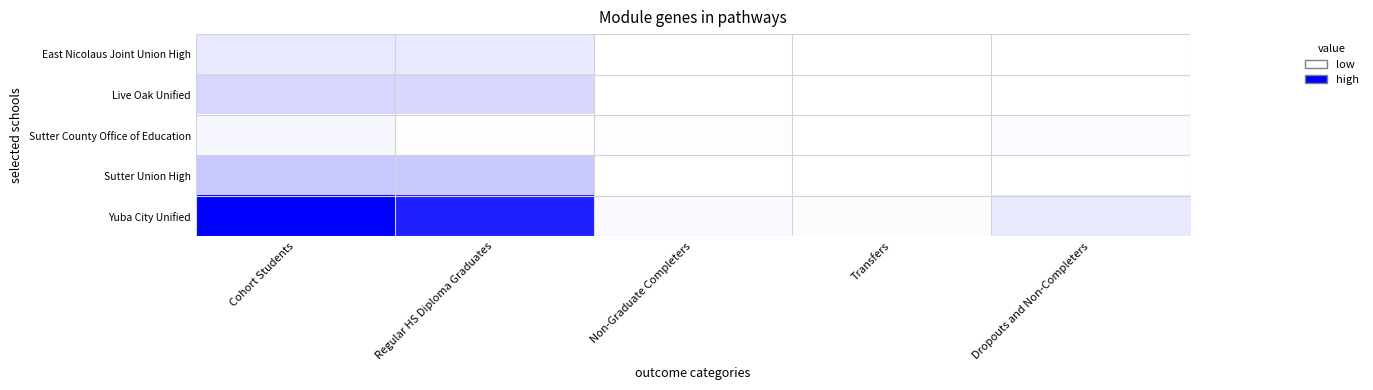

At which category is the sum across all series the highest?

Cohort Students